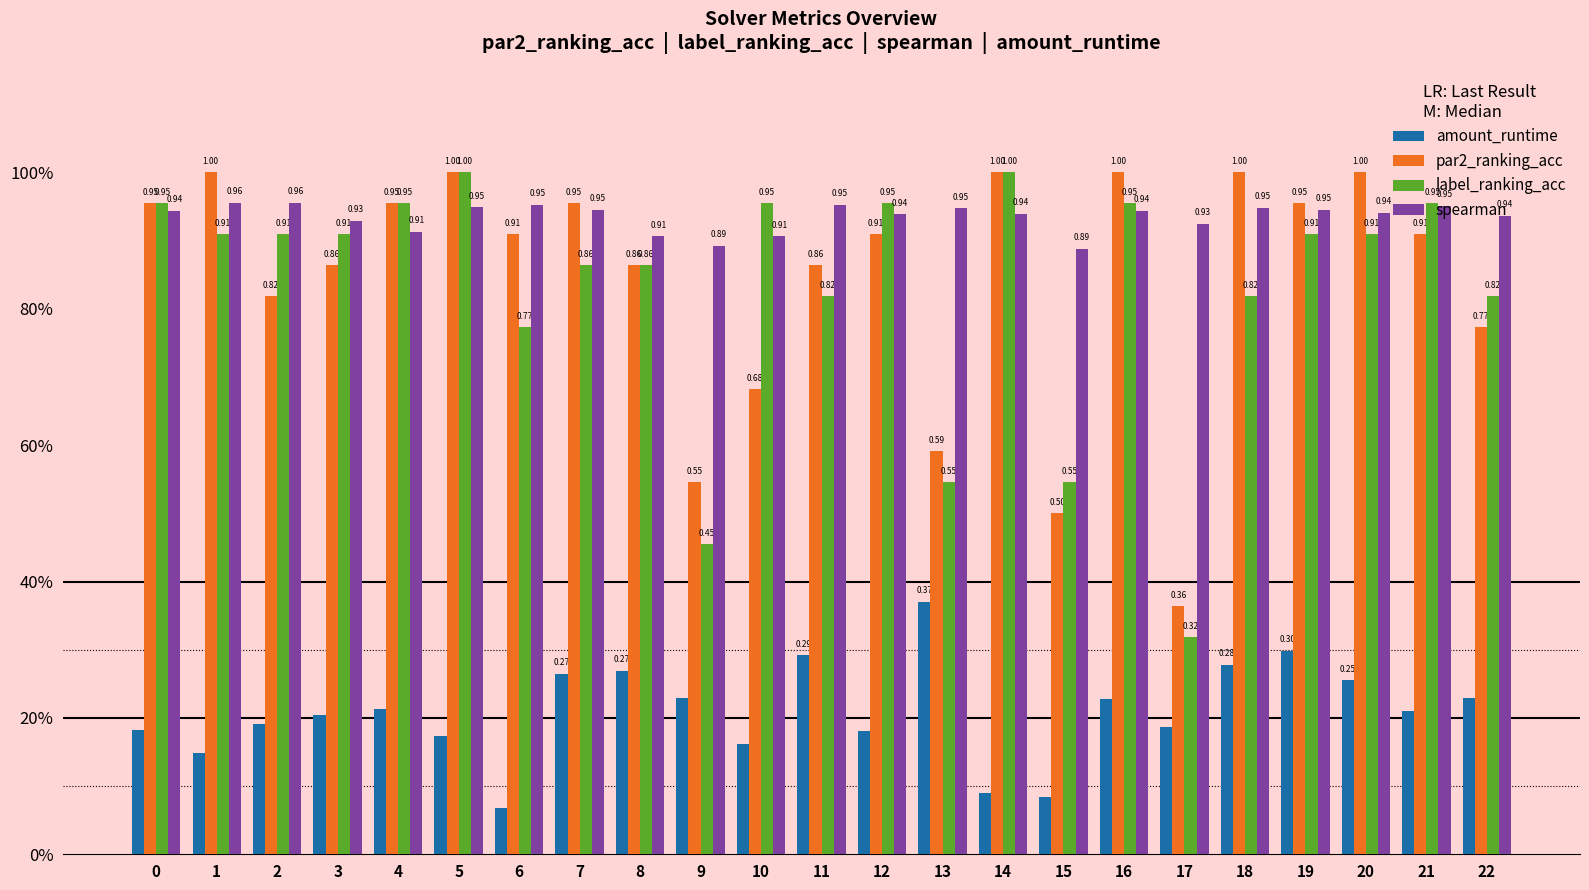

What is the value of the spearman bar at the 17th from the left?

0.9